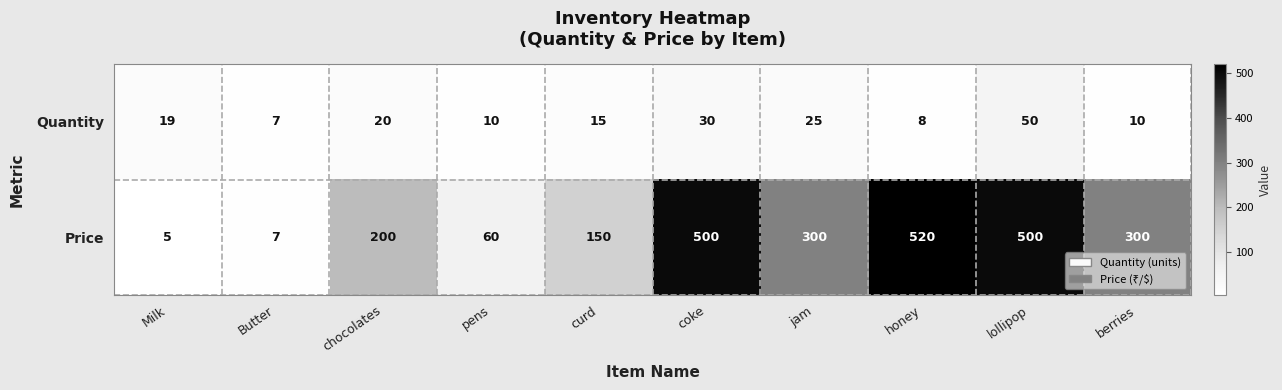

Where does the Price series first go above 300?

coke